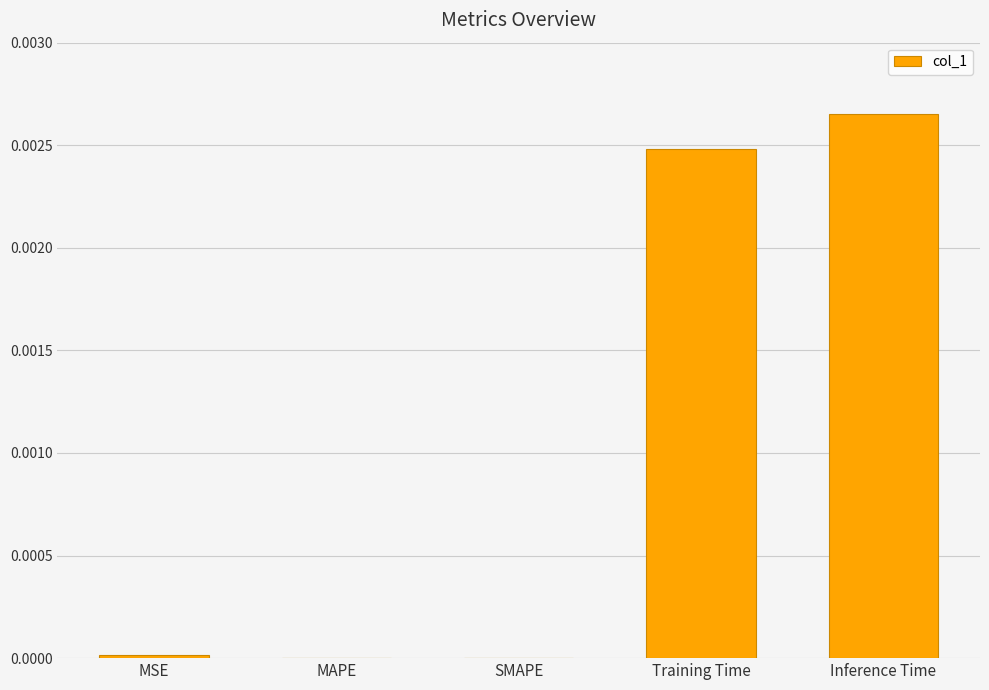

Are the bars horizontal?

No